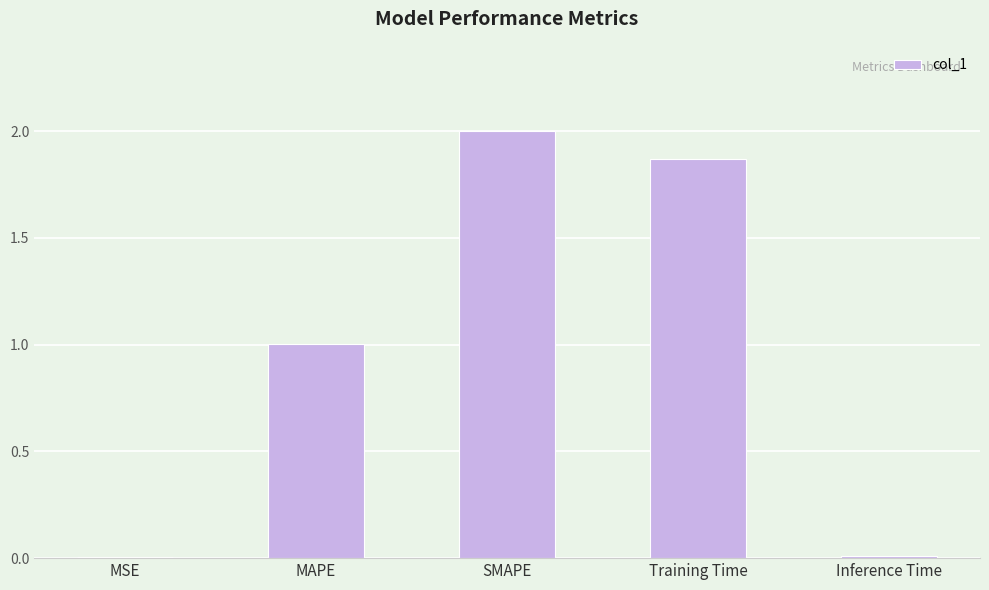

What is the maximum value shown in the chart?

2.0